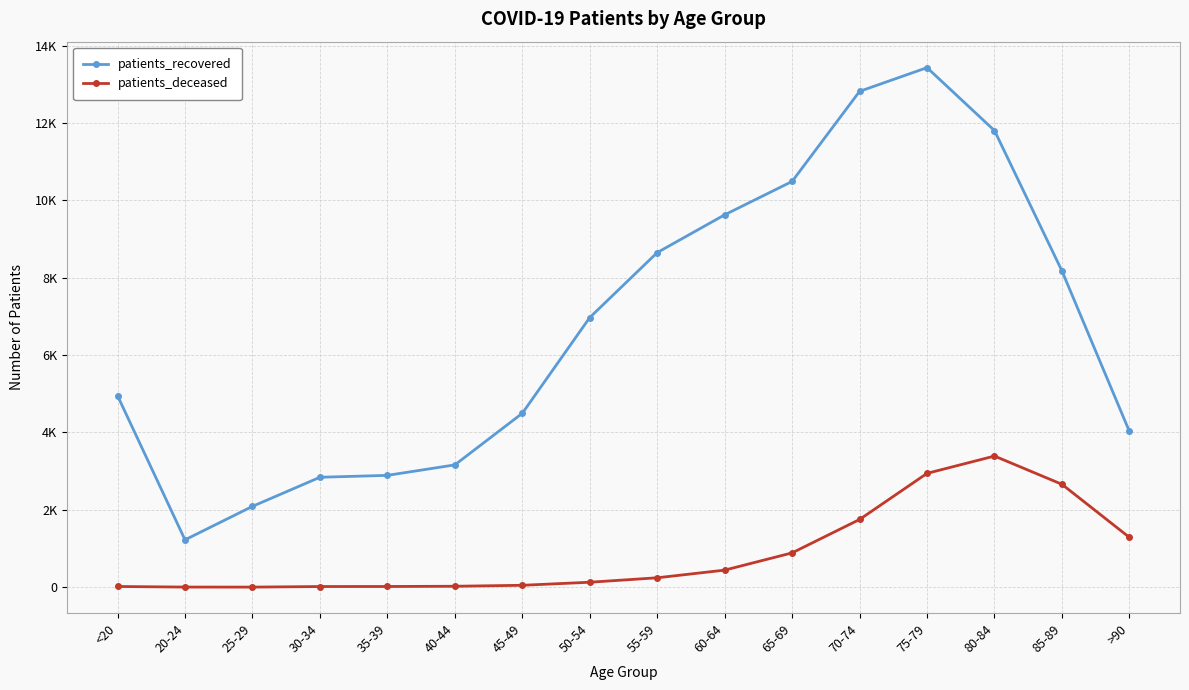

At which label does patients_recovered reach its minimum?

20-24